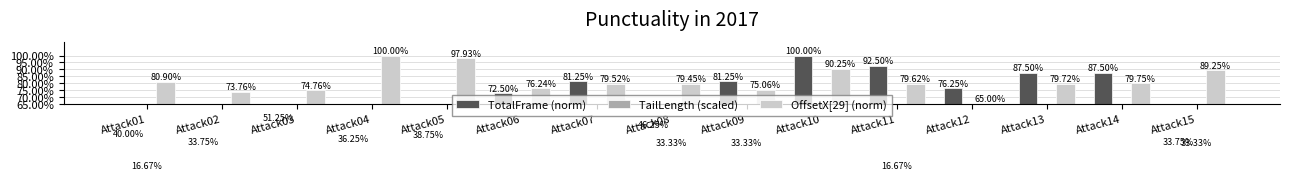

How many values in the TailLength (scaled) series exceed 0?

5